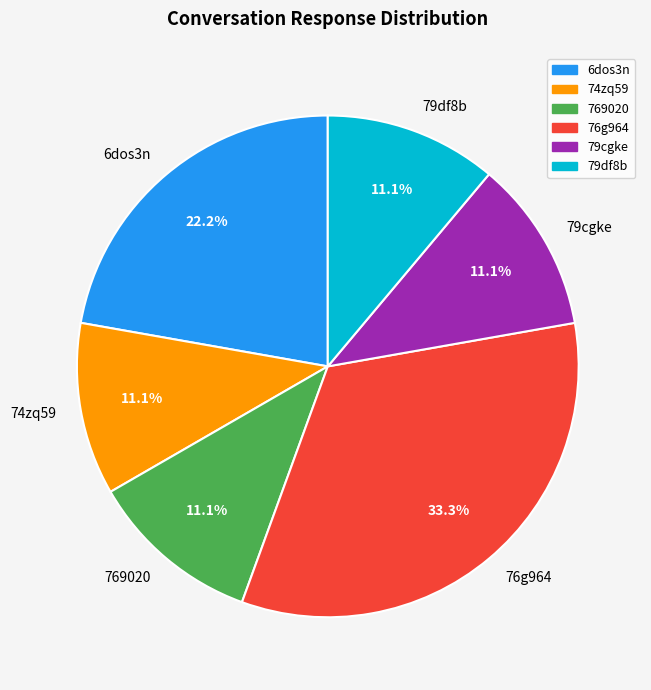

Combined, do 6dos3n and 769020 account for over 50%?

No